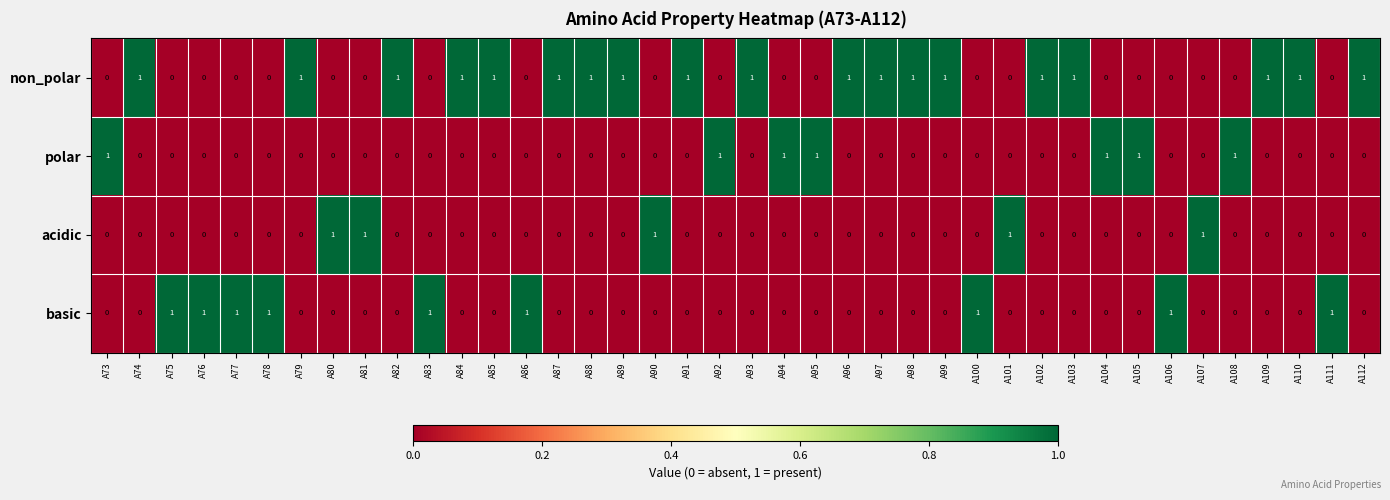

Count the polar values in the range 0 to 1.

40